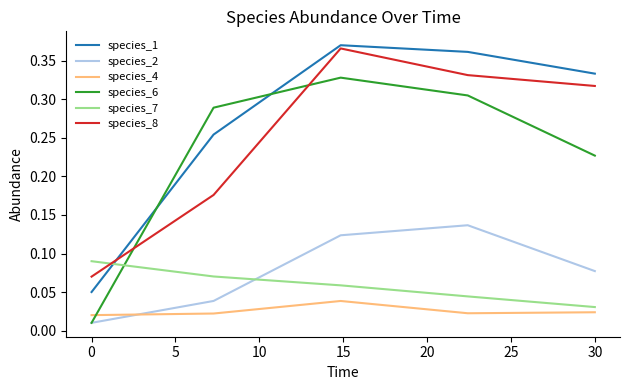

Which series has the widest spread of values?

species_1